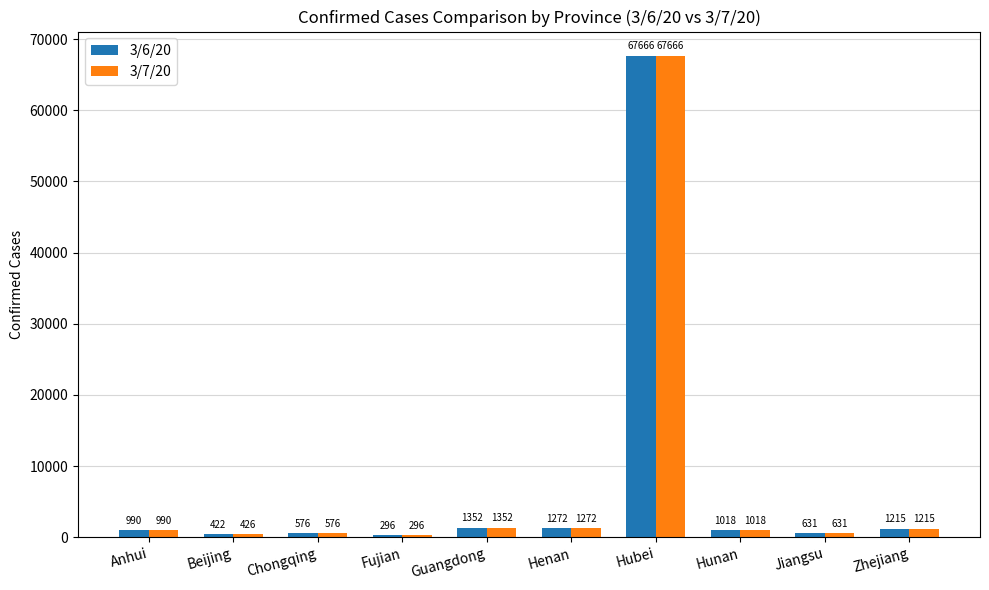

The 3/6/20 series shows 990 at Anhui. True or false?

True